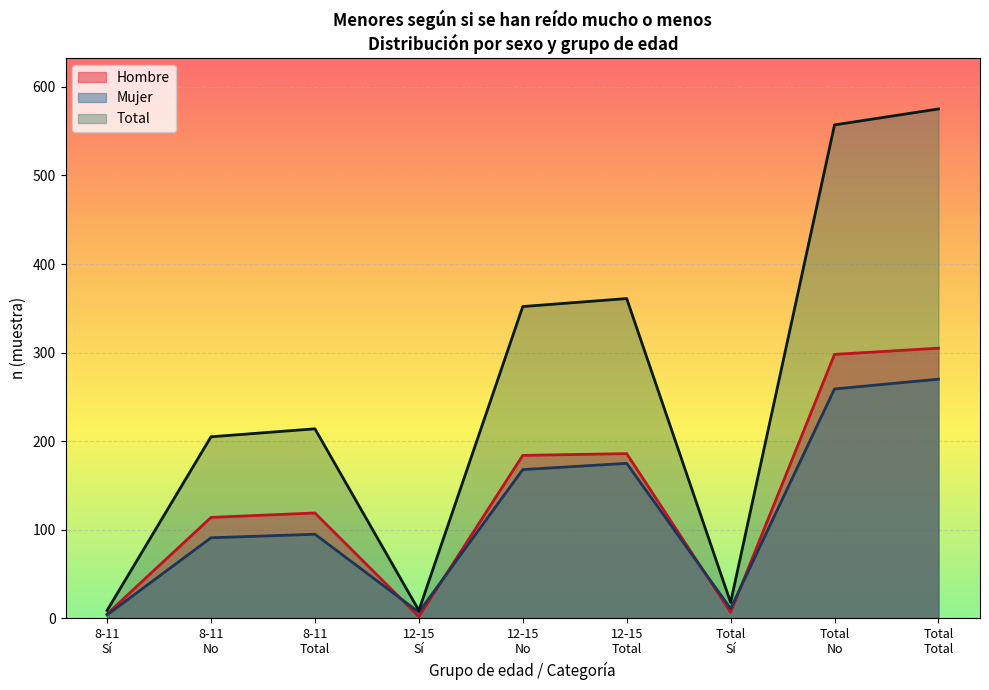

Which label corresponds to the largest value in the chart?

Total
Total